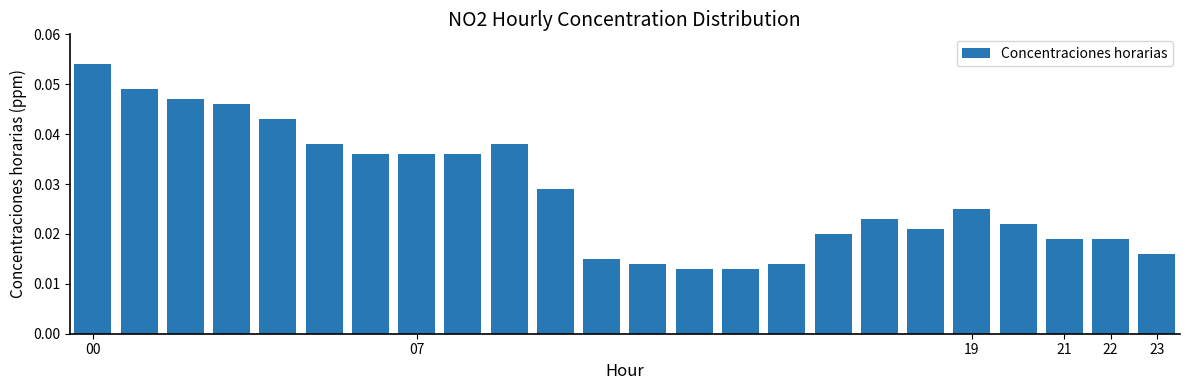

Count the values in the range 0 to 1.

24